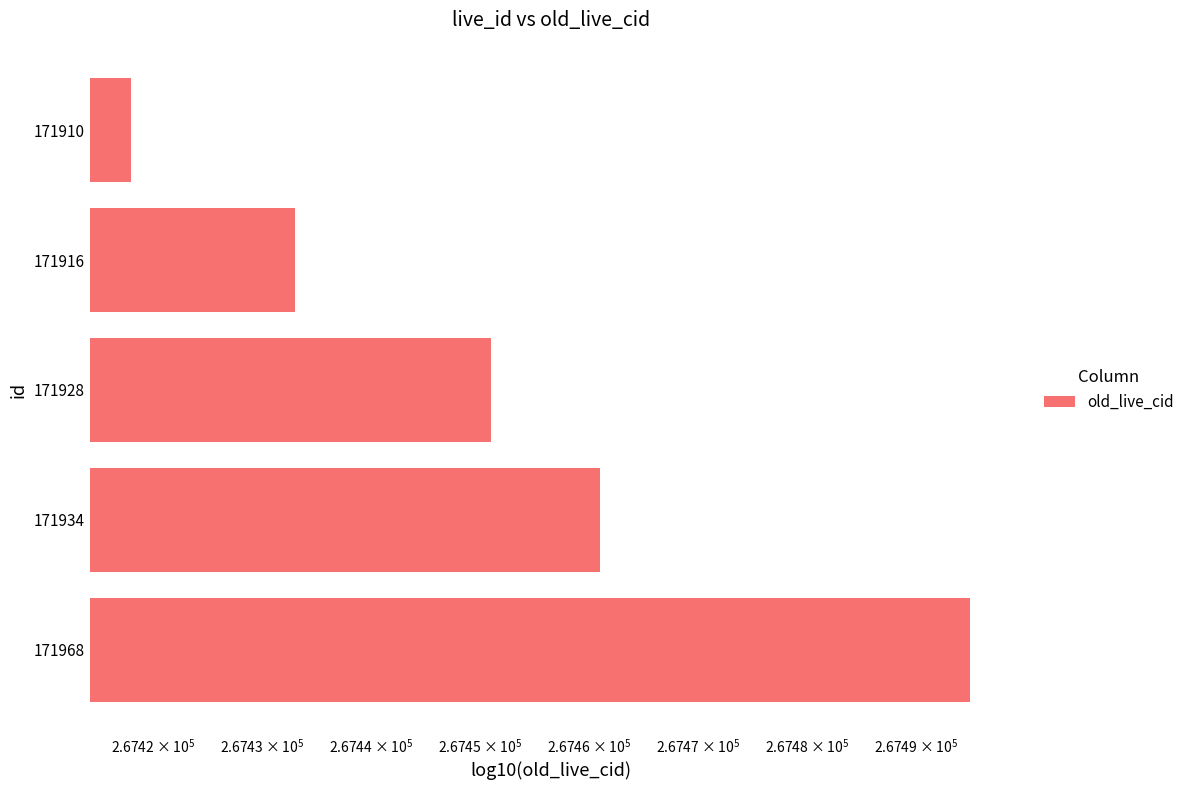

What is the sum of all values?

1337258